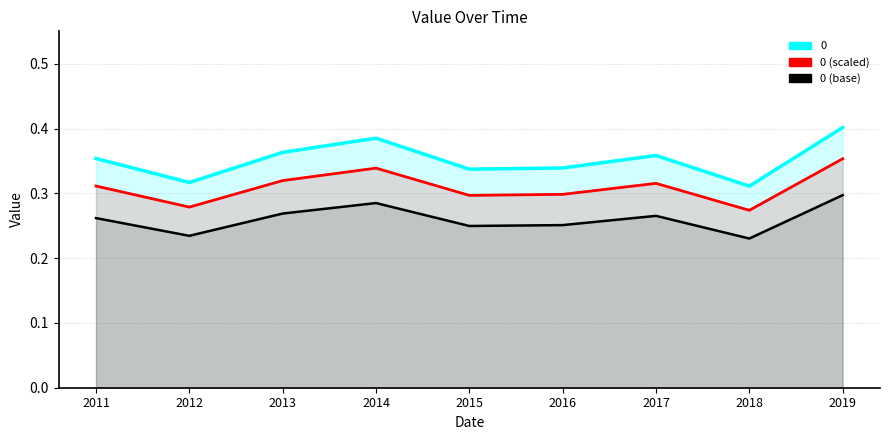

What is the difference between the maximum and minimum values in the 0 (scaled) series?

0.1